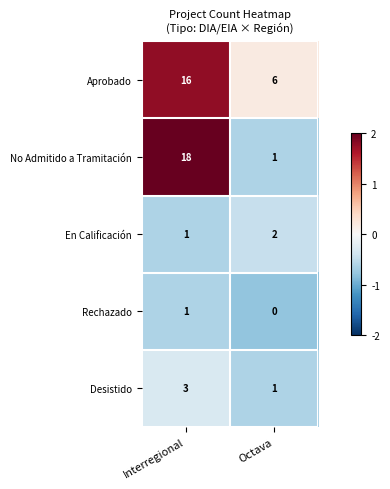

Is it true that Desistido equals 3 at Interregional?

True